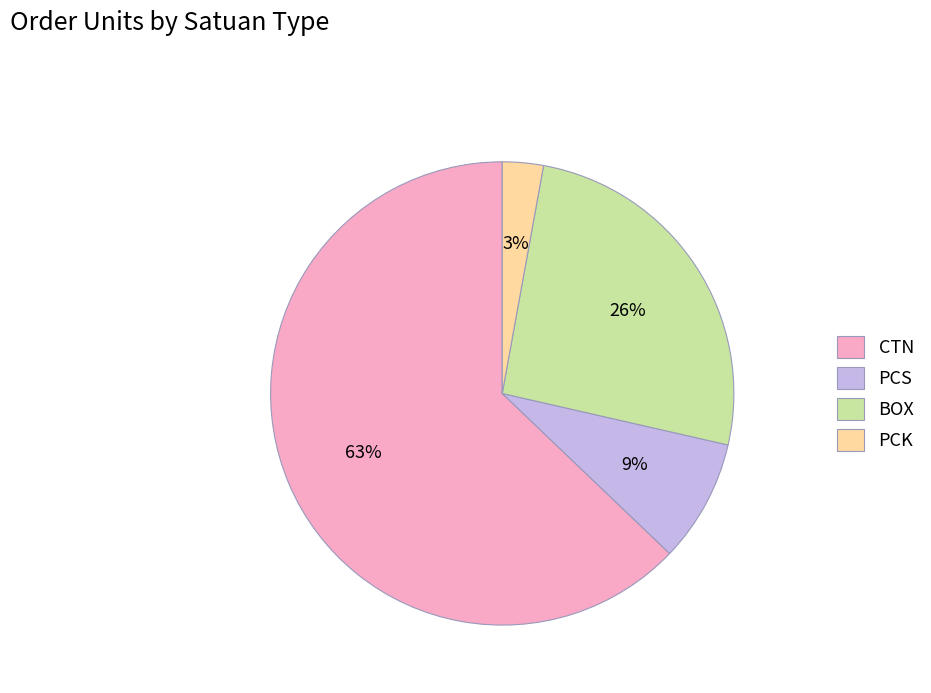

Which slice is the smallest?

PCK